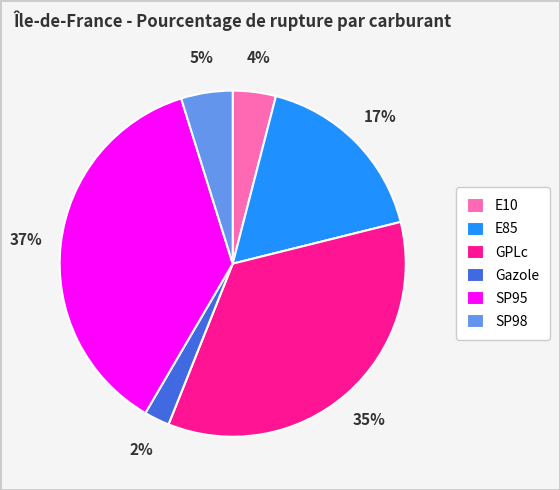

Approximately how many times larger is the value at E10 compared to SP98?

0.8